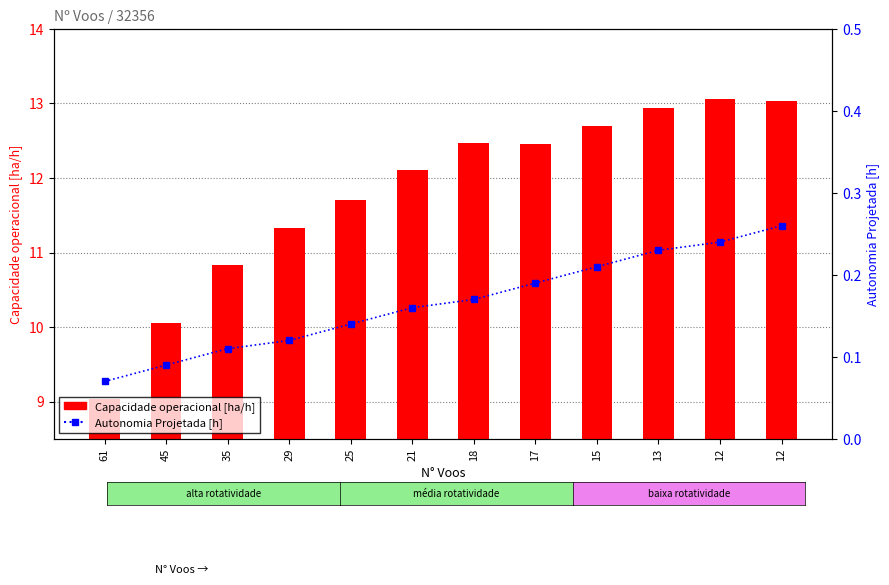

What is the smallest value displayed?

0.1